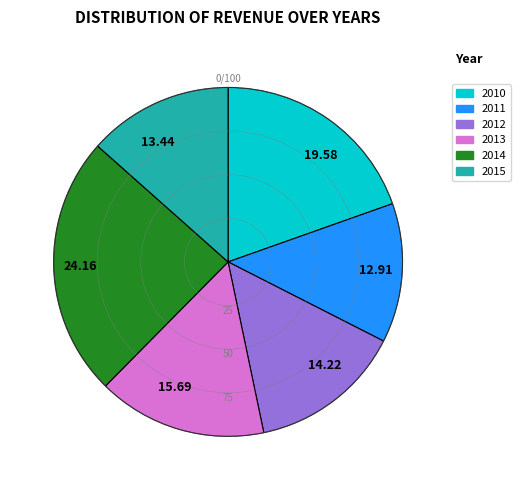

Which slice is the largest?

24.16